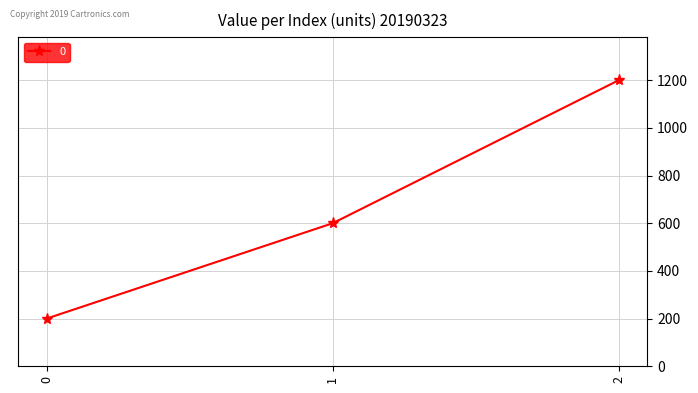

What is the sum of all values?

2000